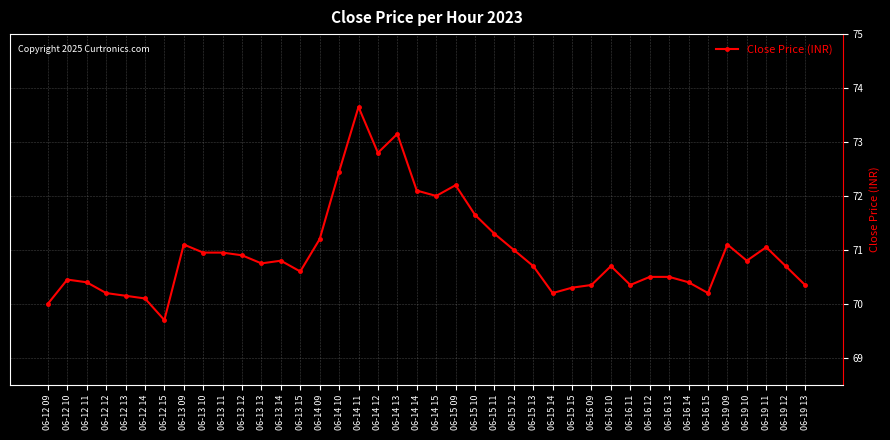

Approximately how many times larger is the value at 06-15 12 compared to 06-15 11?

1.0